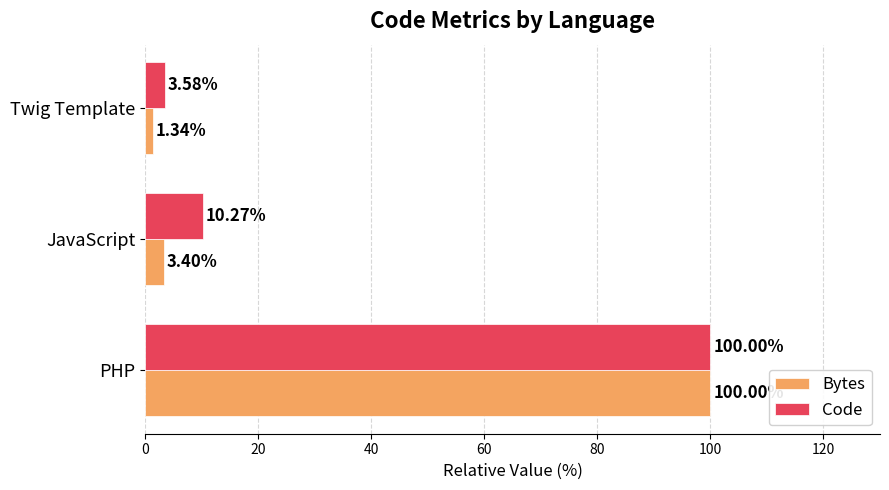

At which label is Code closest to 51?

JavaScript